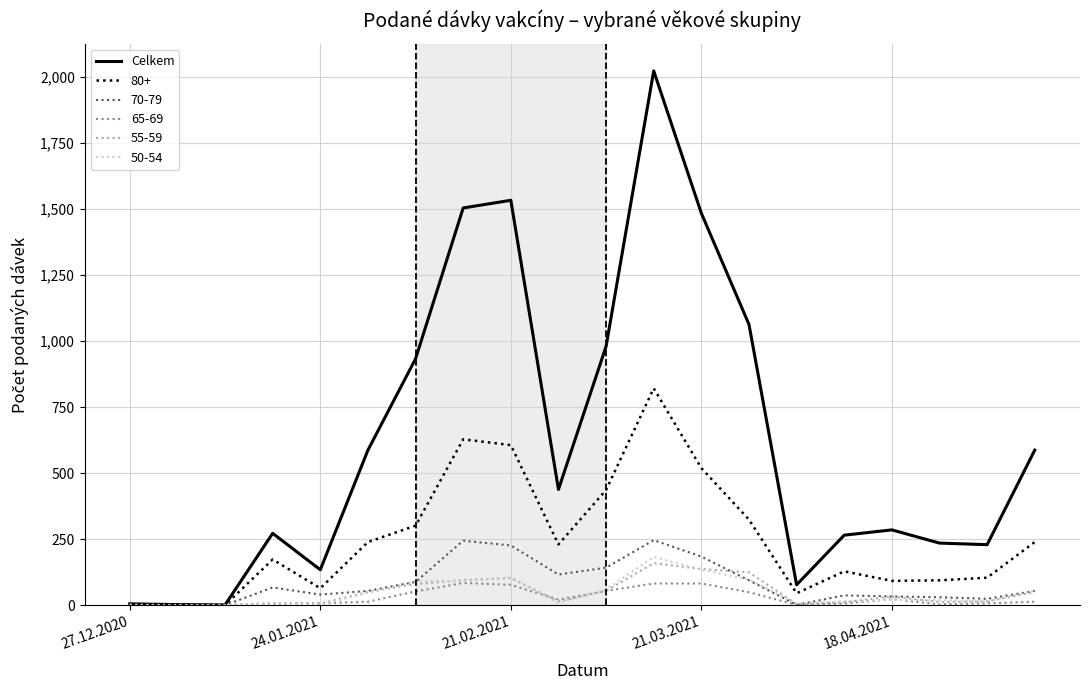

Does the chart have visible grid lines?

Yes